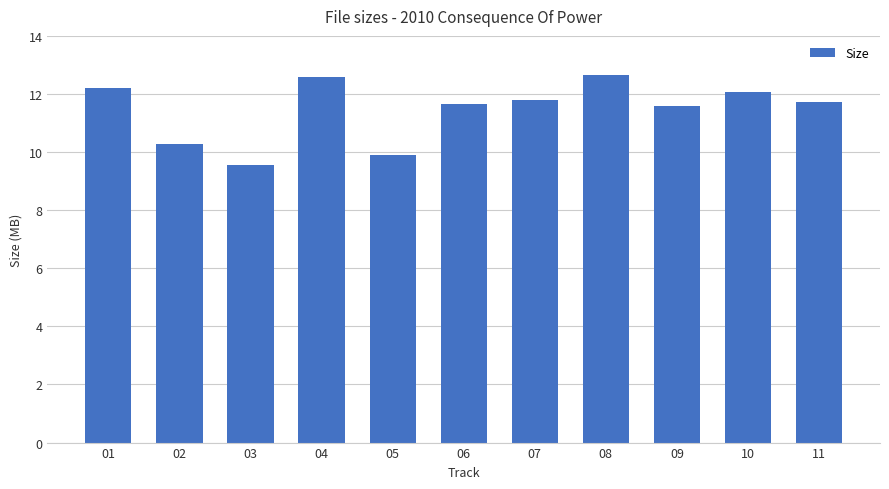

What is the average value?

11.5